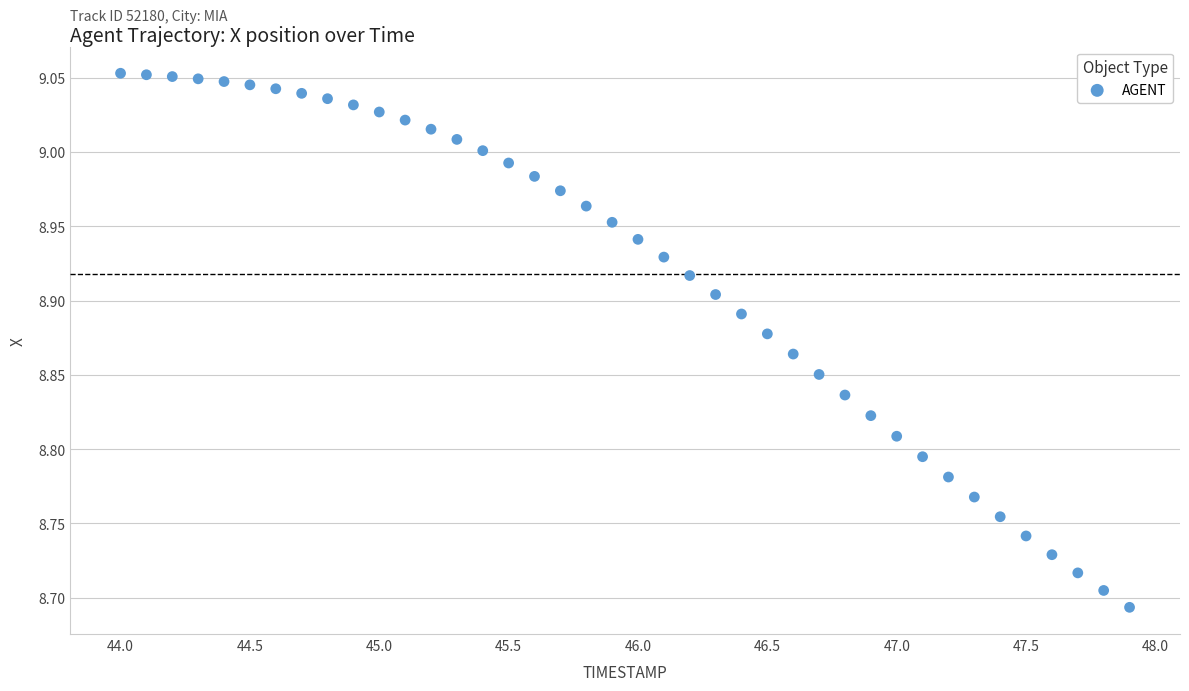

What is the range of Y values (max minus min)?

0.4